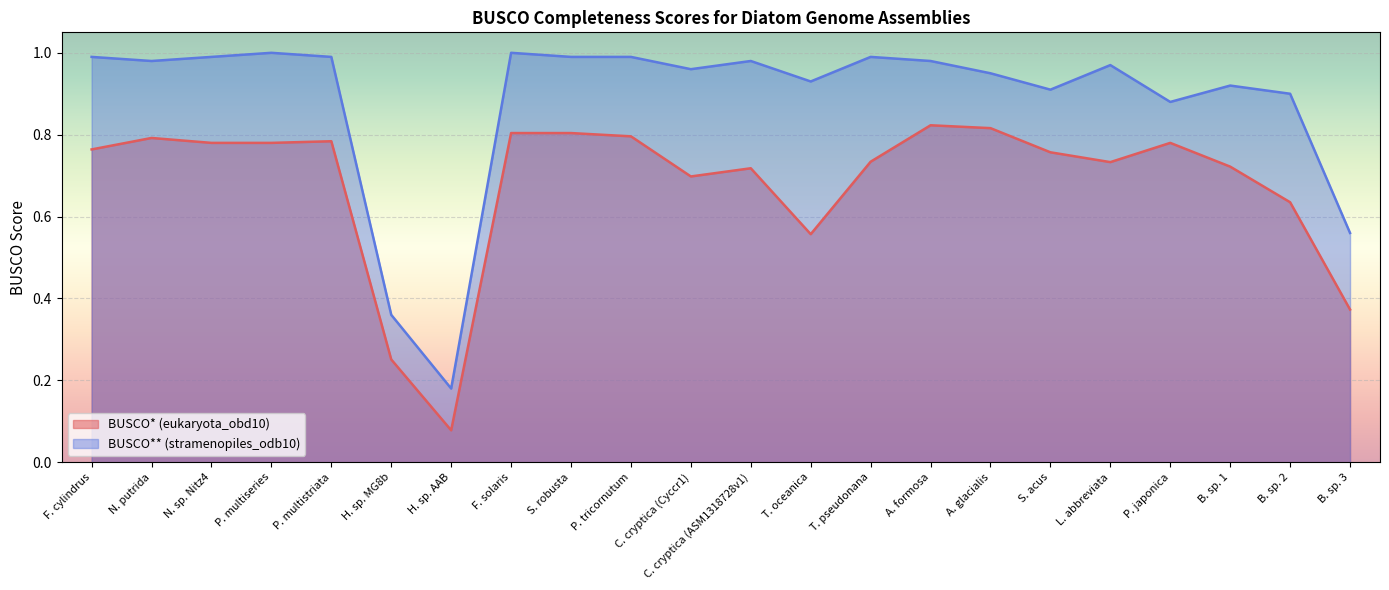

Which has a higher value, F. cylindrus or T. oceanica?

F. cylindrus